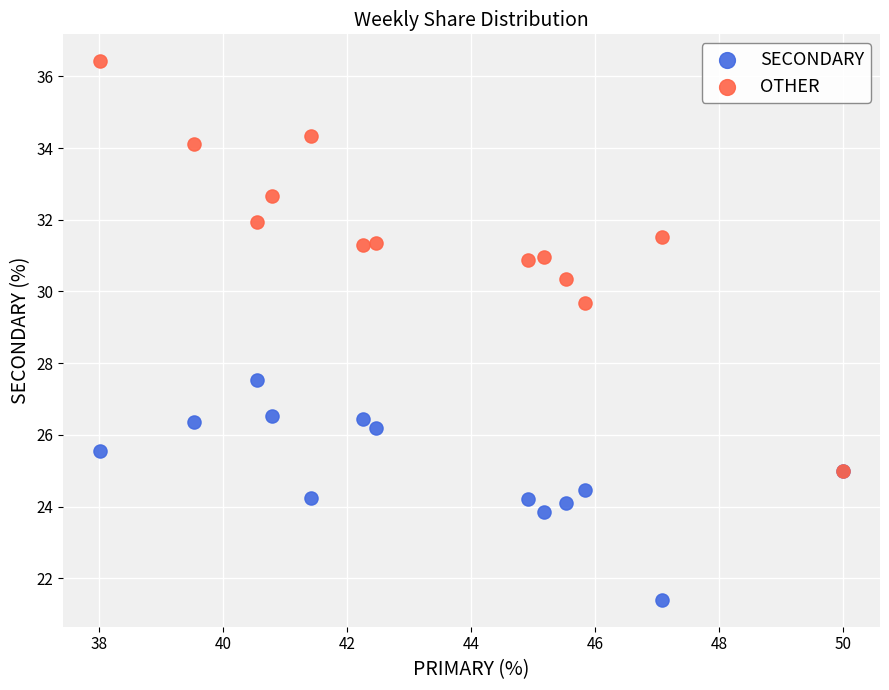

What are all the series names shown in the legend?

SECONDARY, OTHER